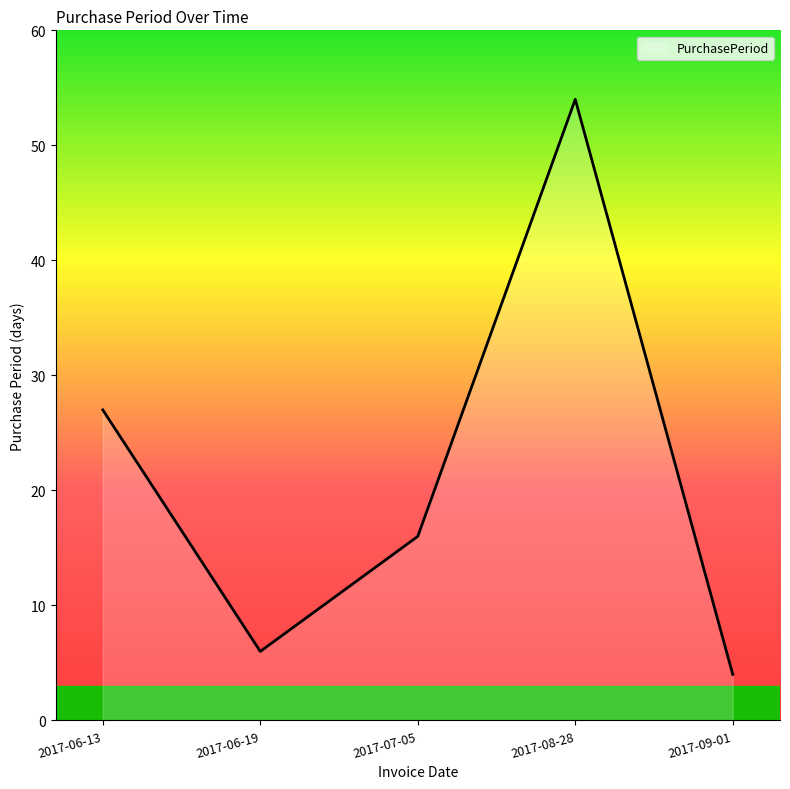

Which category has the highest value across all series?

2017-08-28